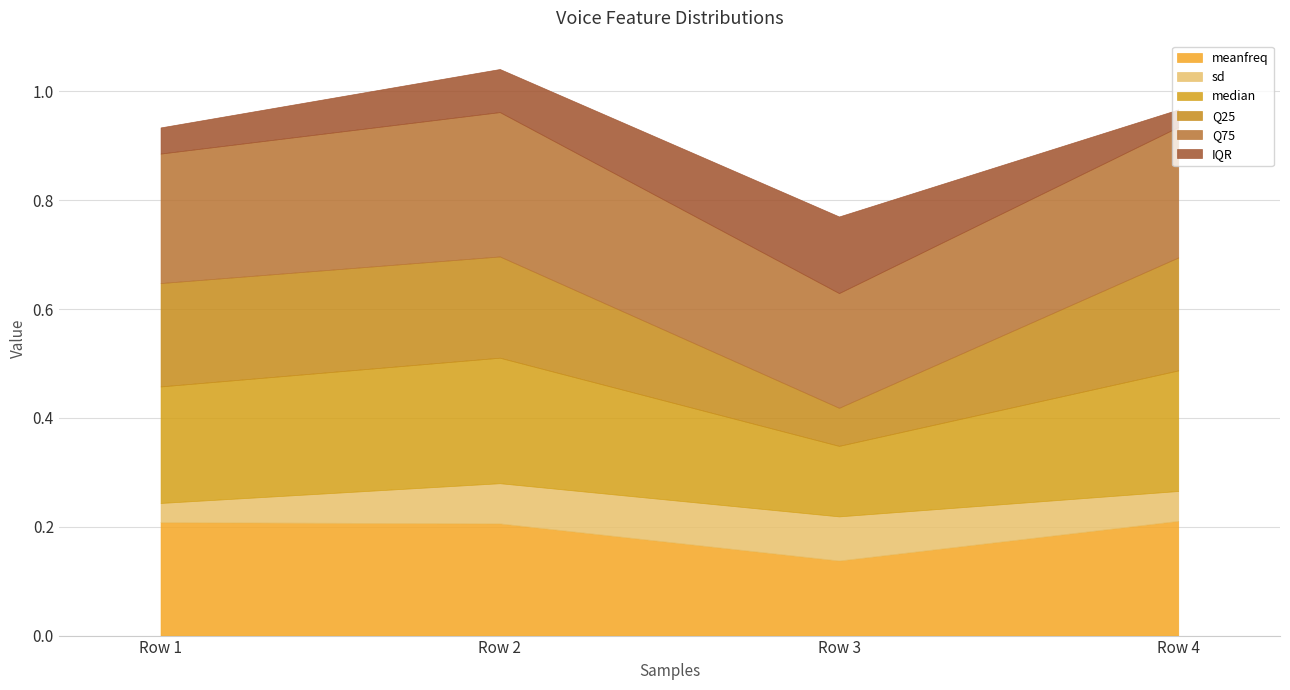

The sd series shows 0.1 at 0.0. True or false?

False